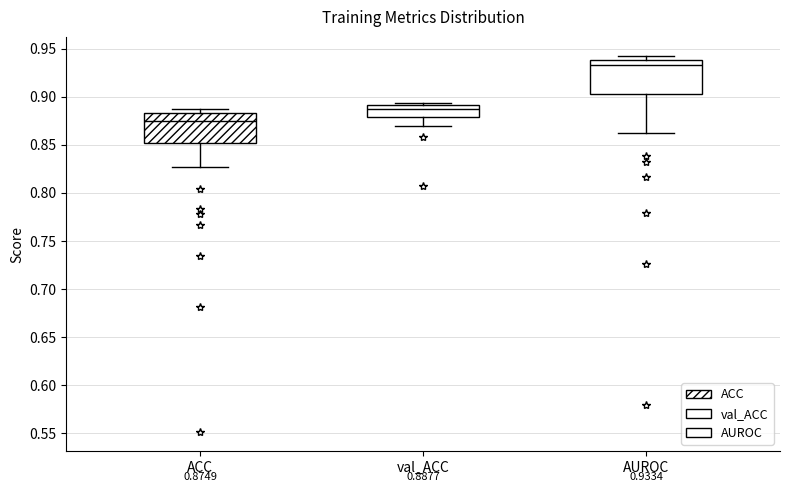

Which box has the lowest median line?

ACC